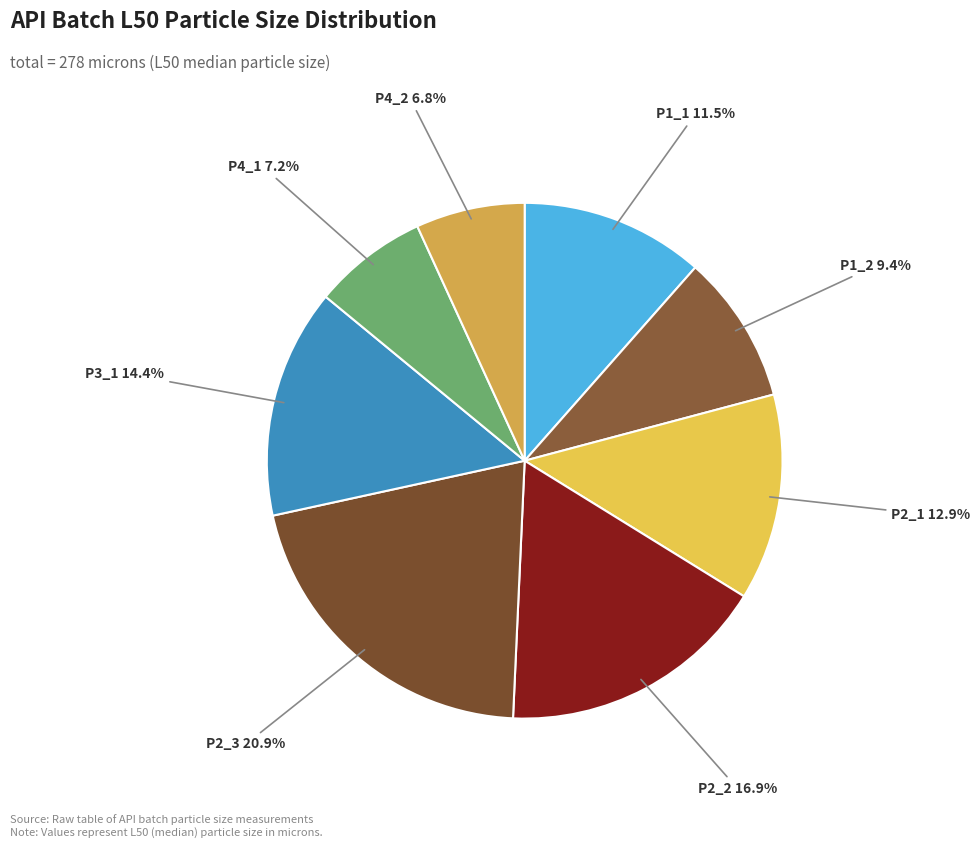

To the nearest percent, what is the difference between the largest and smallest slice percentages?

14%